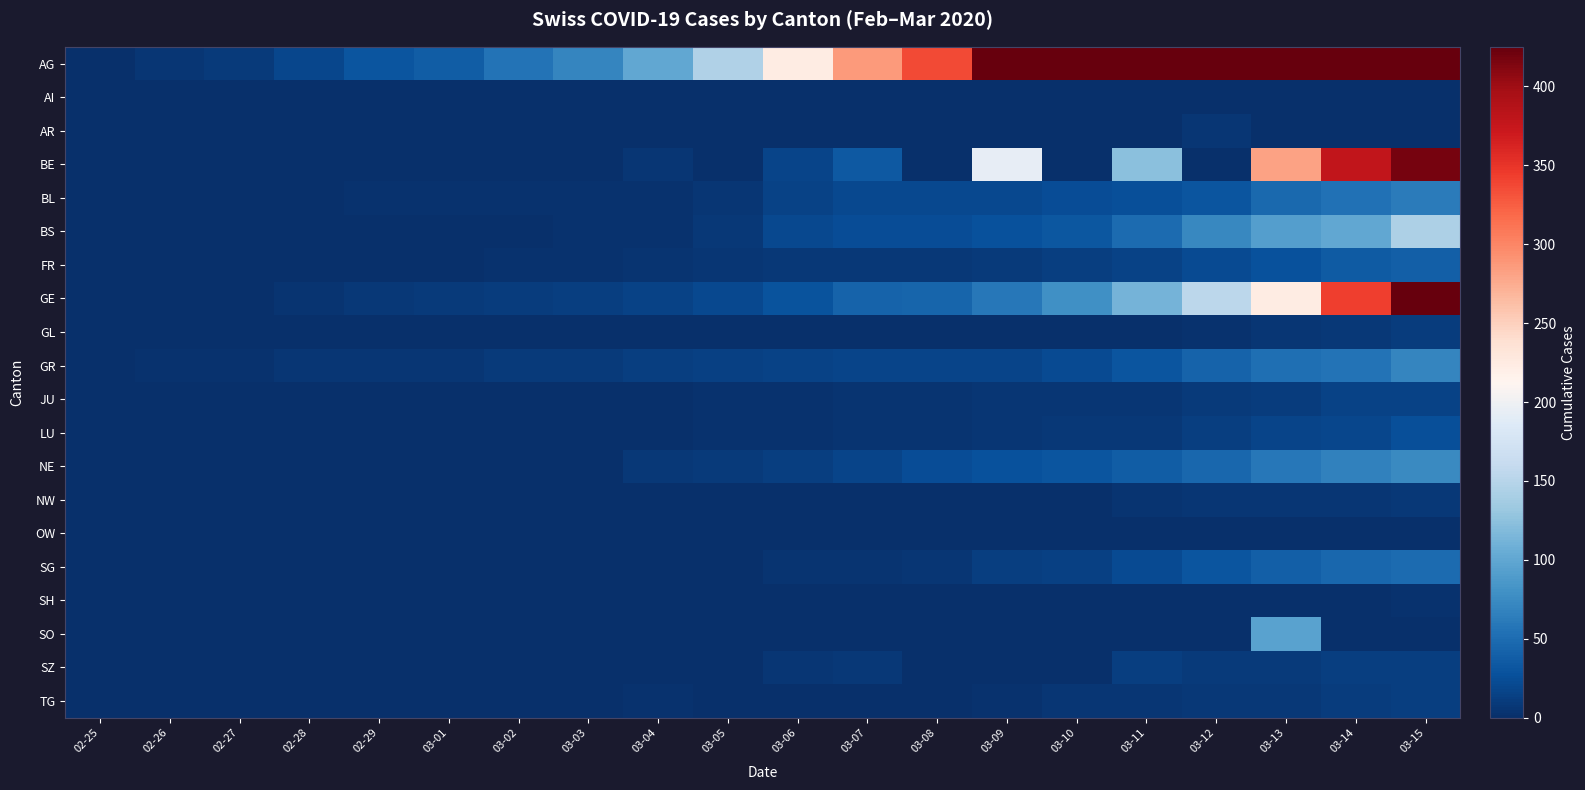

How many categories are shown in the chart?

20